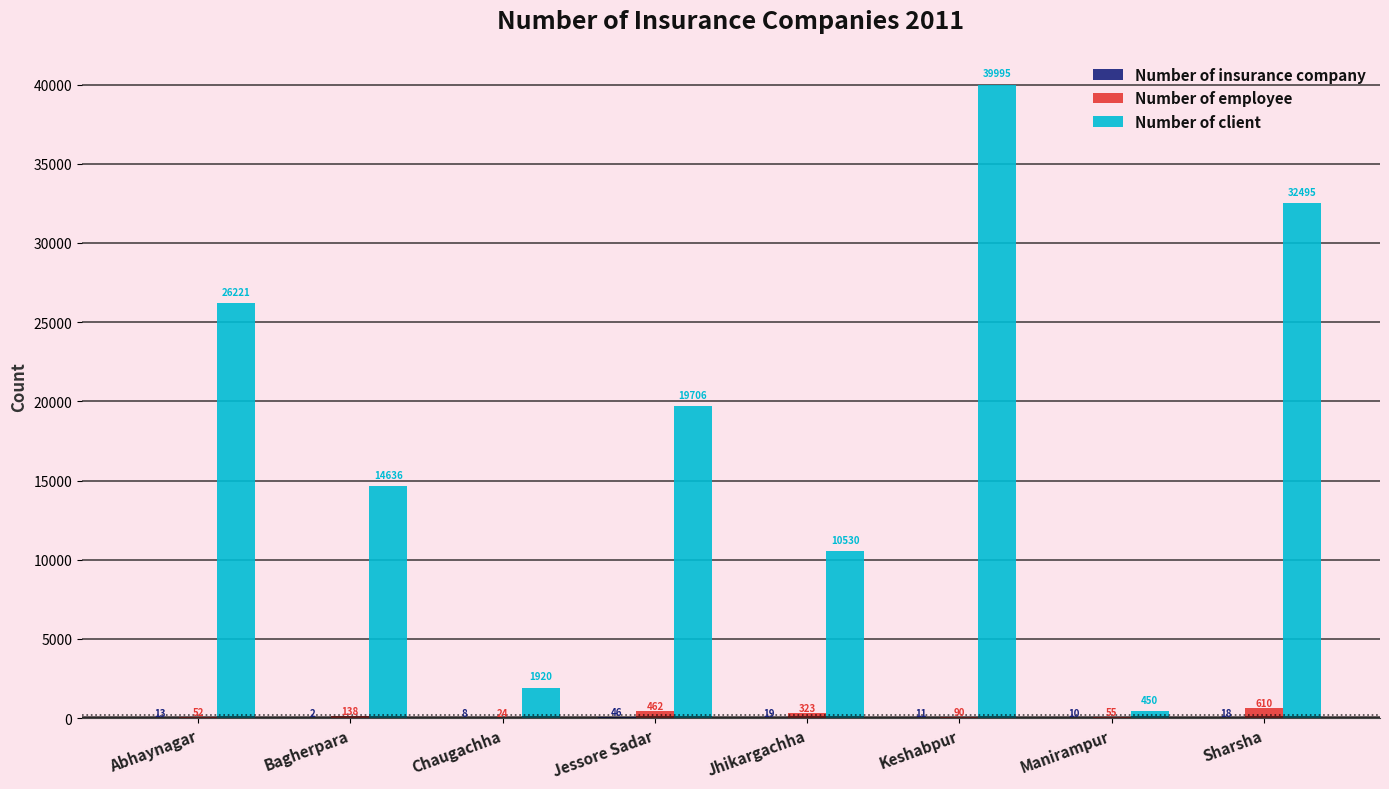

The Number of employee series shows 55 at Manirampur. True or false?

True